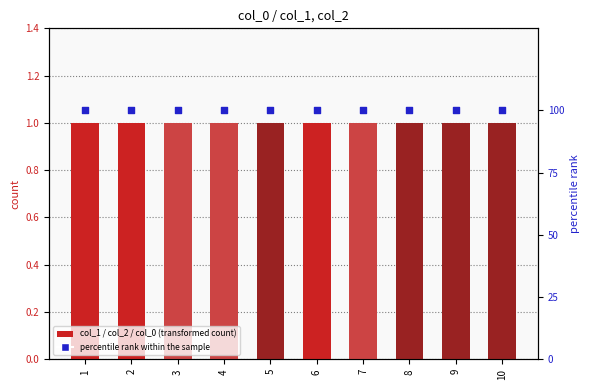

Is the value of col_1 at 10 greater than the value of col_2 at 8?

No